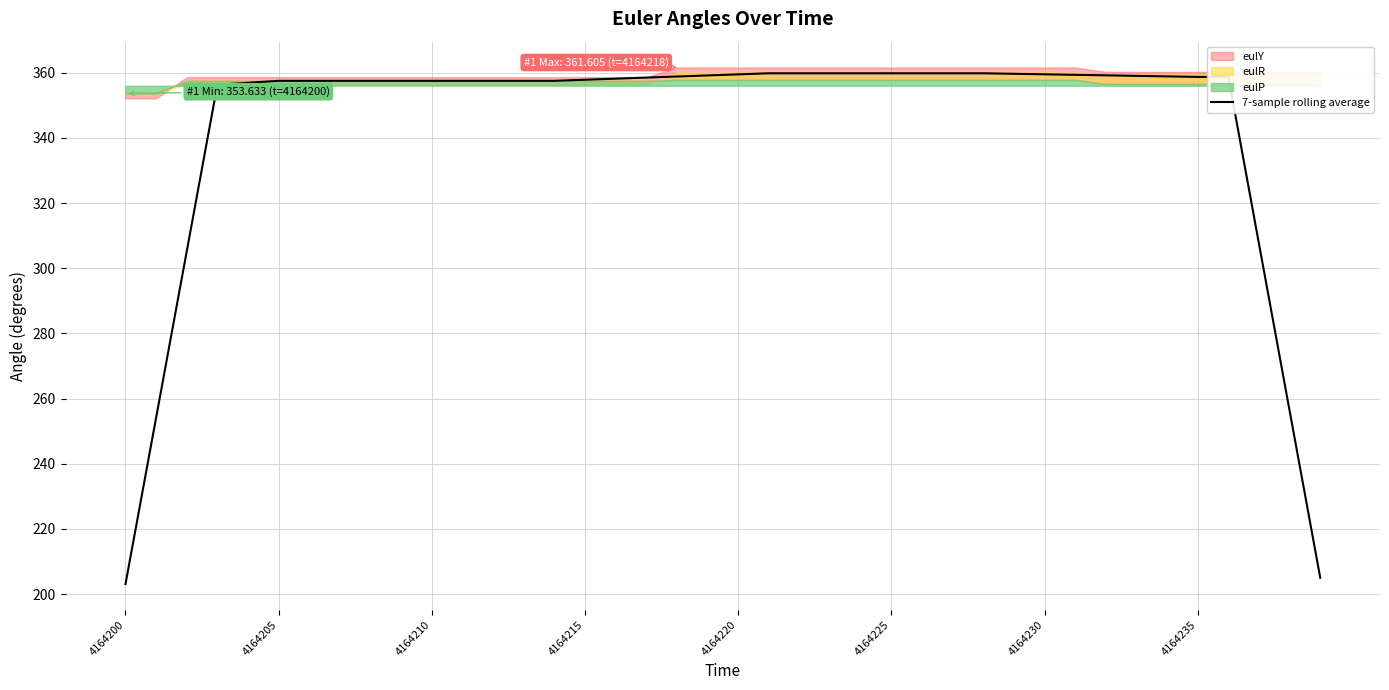

What is the maximum value for 7-sample rolling average?

359.8